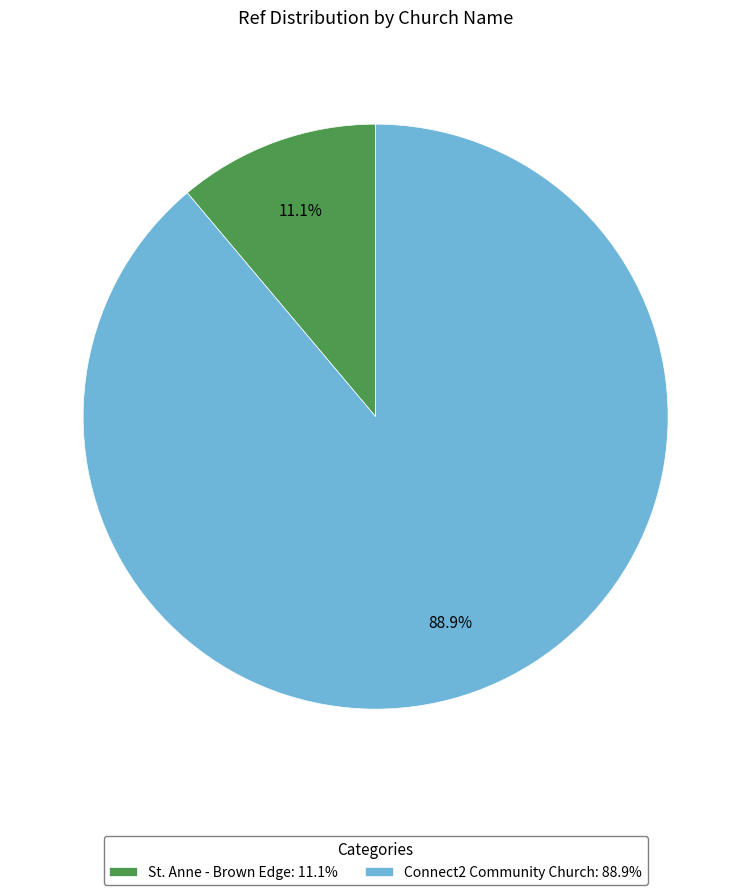

To the nearest percent, what is the combined percentage of St. Anne - Brown Edge and Connect2 Community Church?

100%